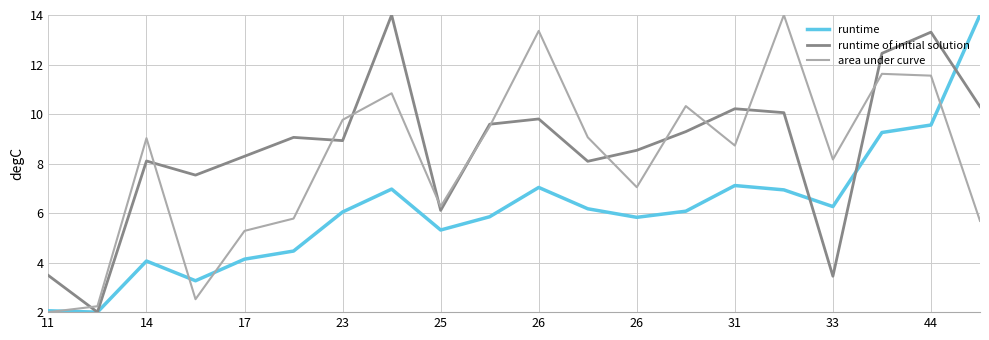

What is the lowest value of the runtime of initial solution series?

2.0